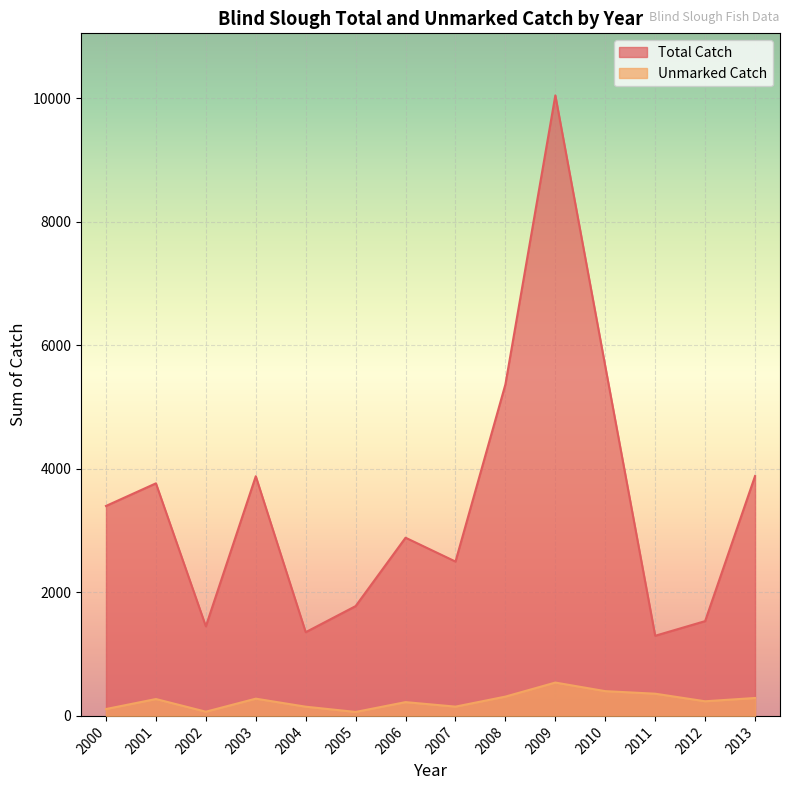

Which series has the largest range (max minus min)?

Total Catch